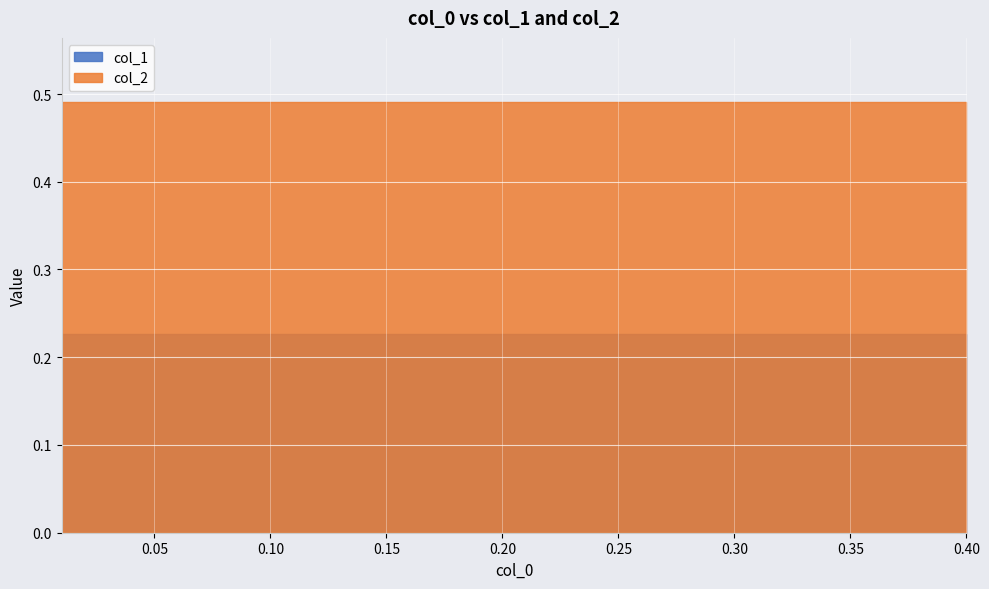

Is the value of col_2 at 0.14 greater than the value of col_1 at 0.32?

Yes